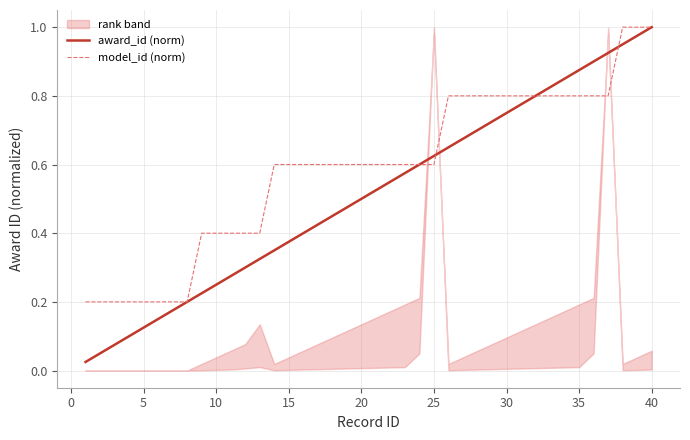

The model_id (norm) series shows 0.8 at 30. True or false?

True